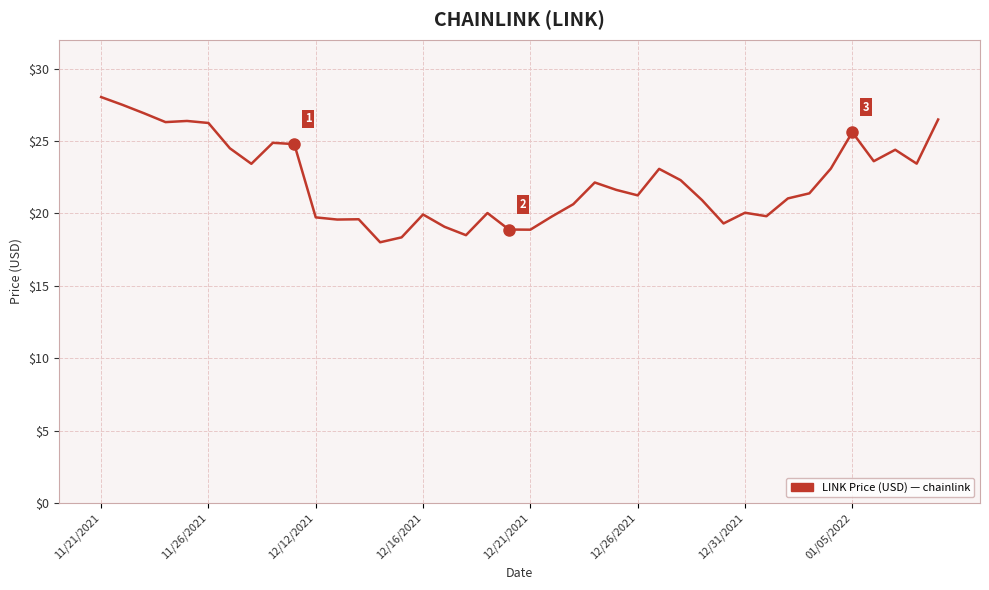

What is the smallest value displayed?

18.0